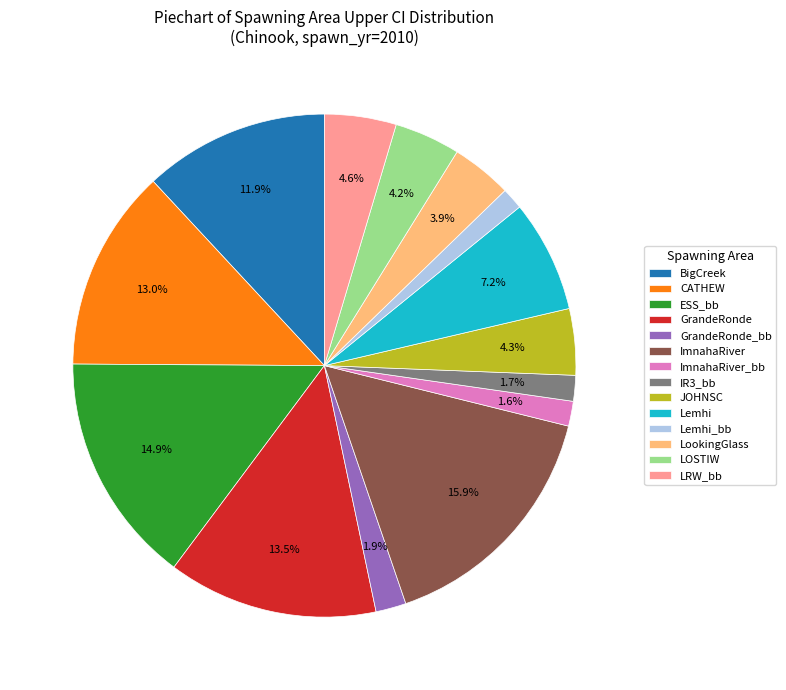

How many segments does this pie chart have?

14